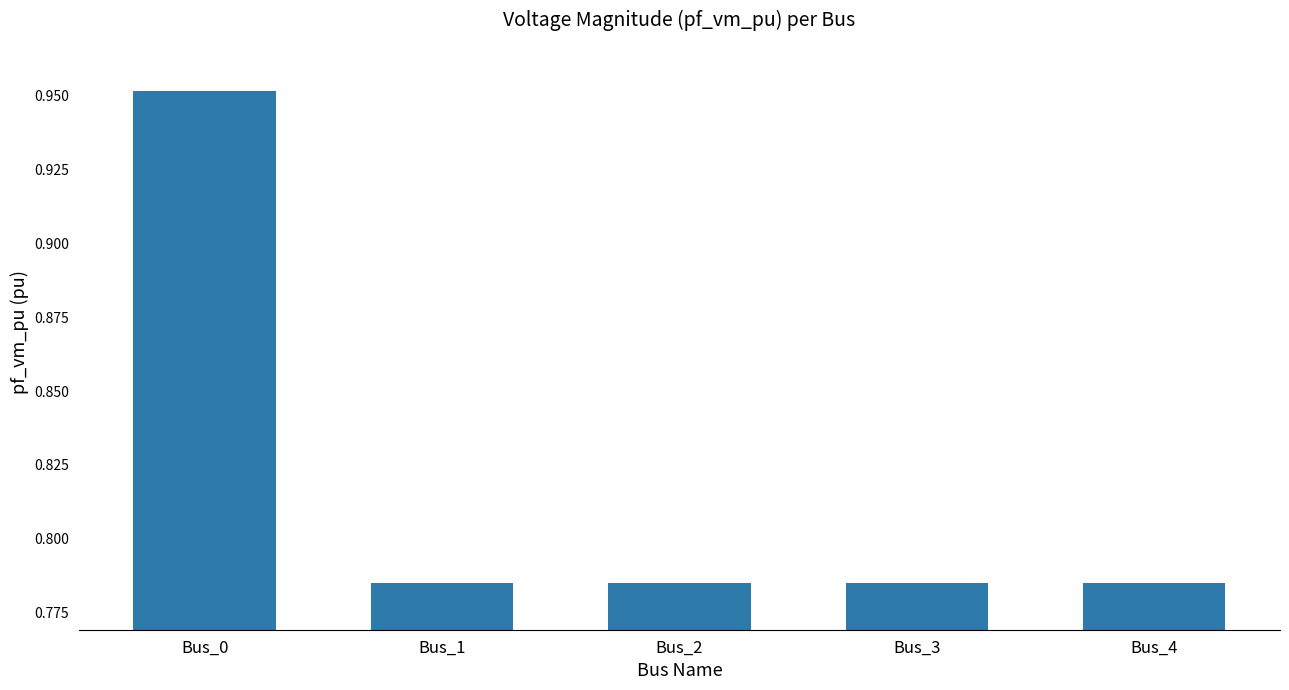

Between Bus_0 and Bus_1, which is larger?

Bus_0